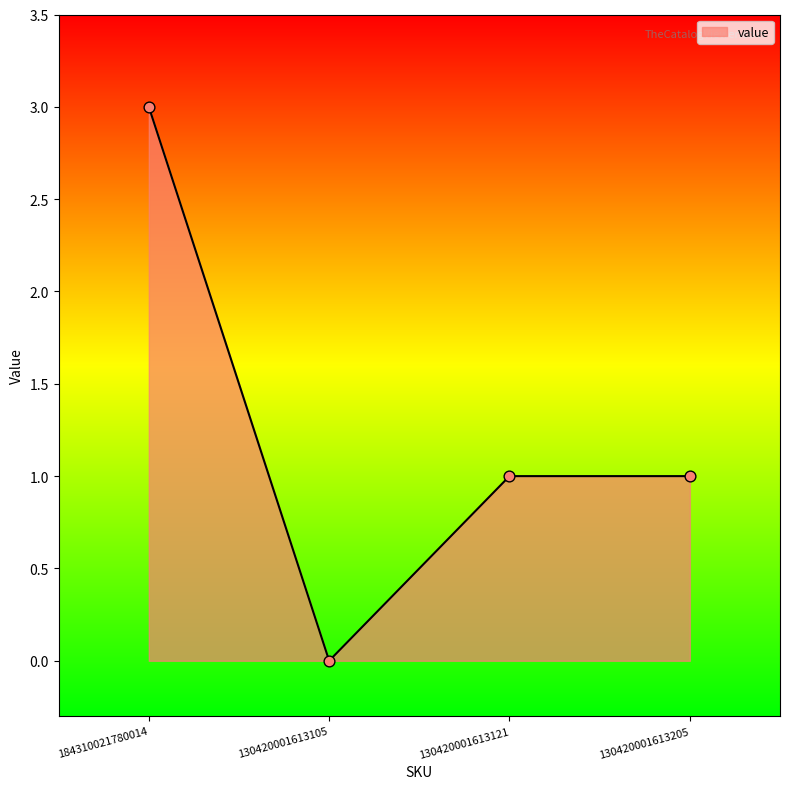

What is the change in value from 184310021780014 to 130420001613105?

-3